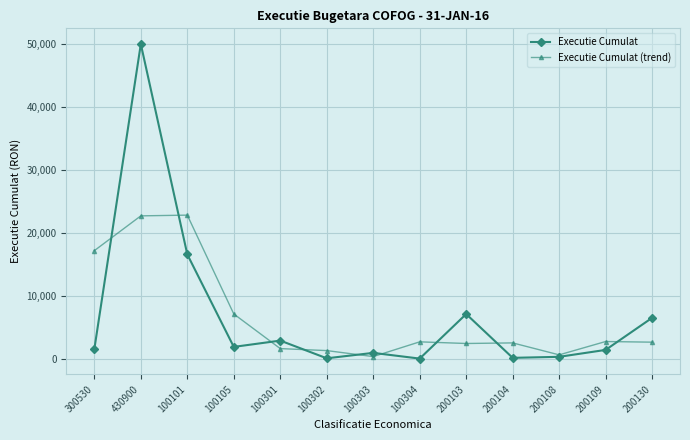

What is the greatest value displayed?

50000.0